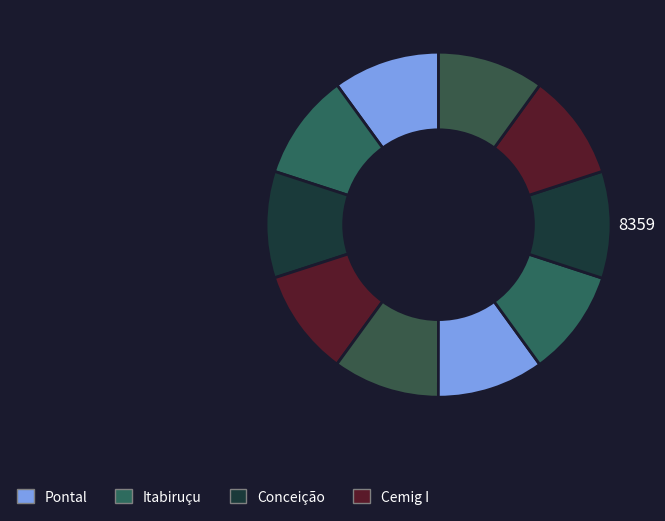

Count the number of slices in the pie.

10